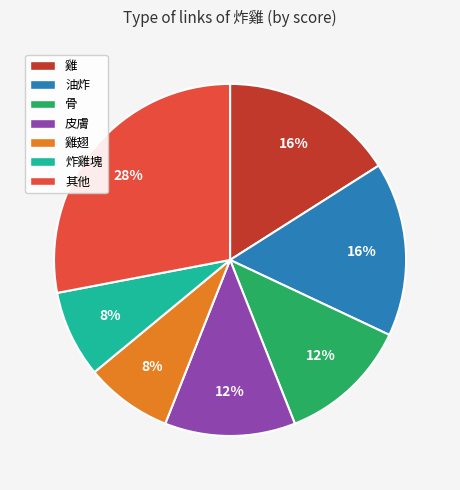

Is the sum of 油炸 and 皮膚 greater than half?

No